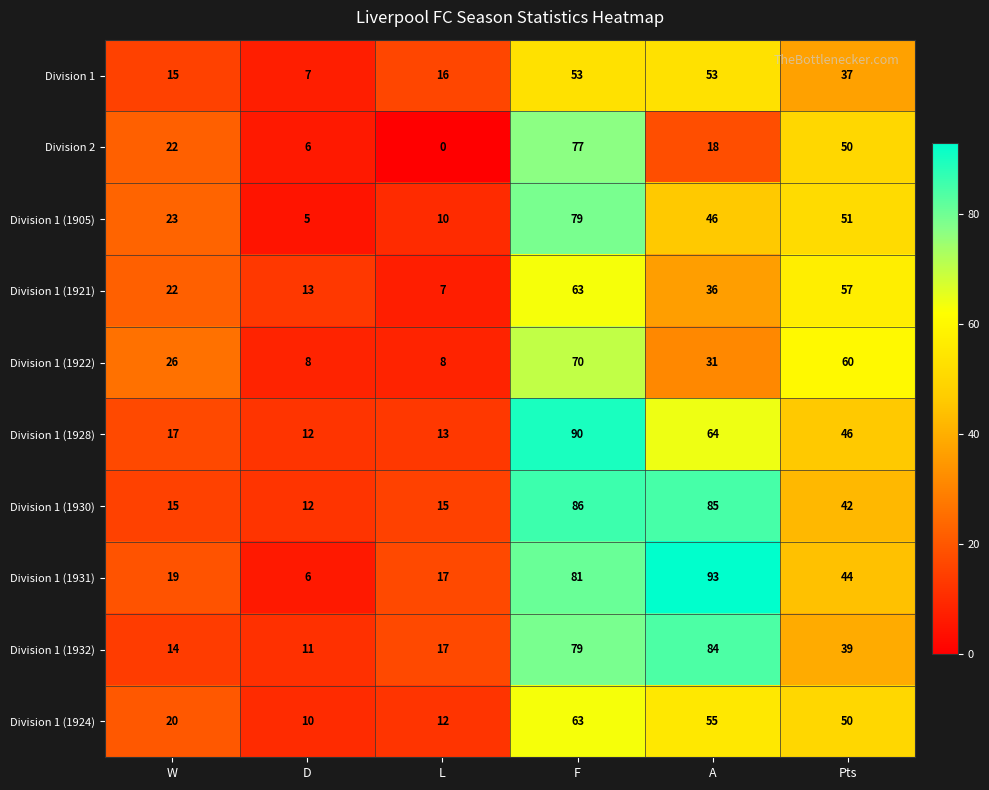

At which category is the sum across all series the highest?

F